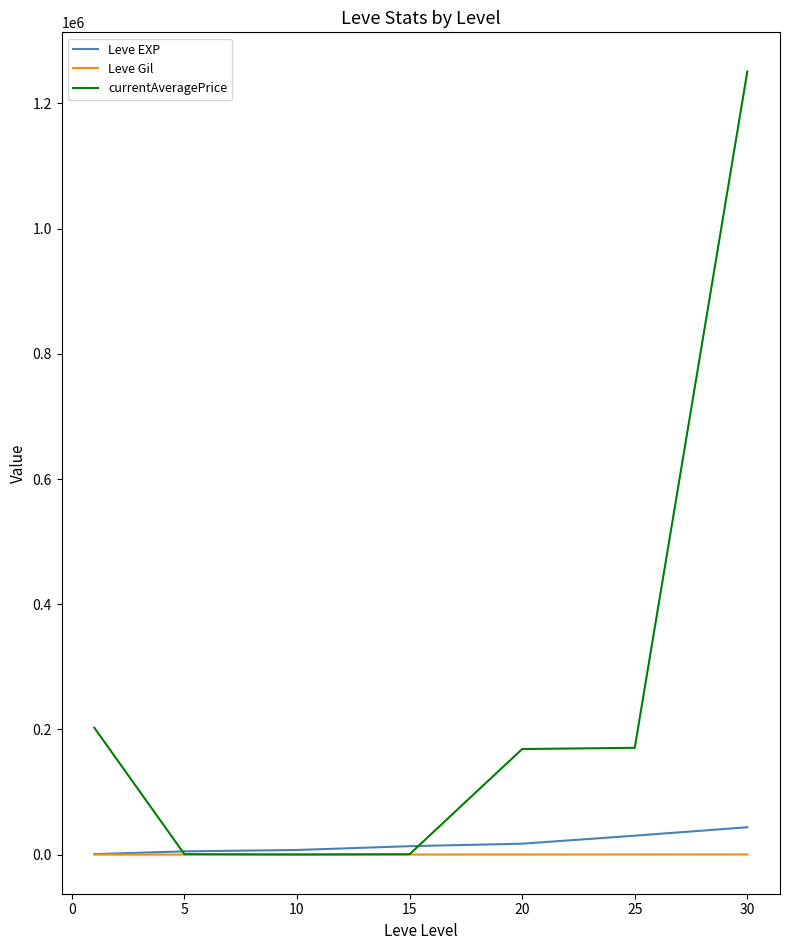

At how many categories does at least one series exceed 495014?

1